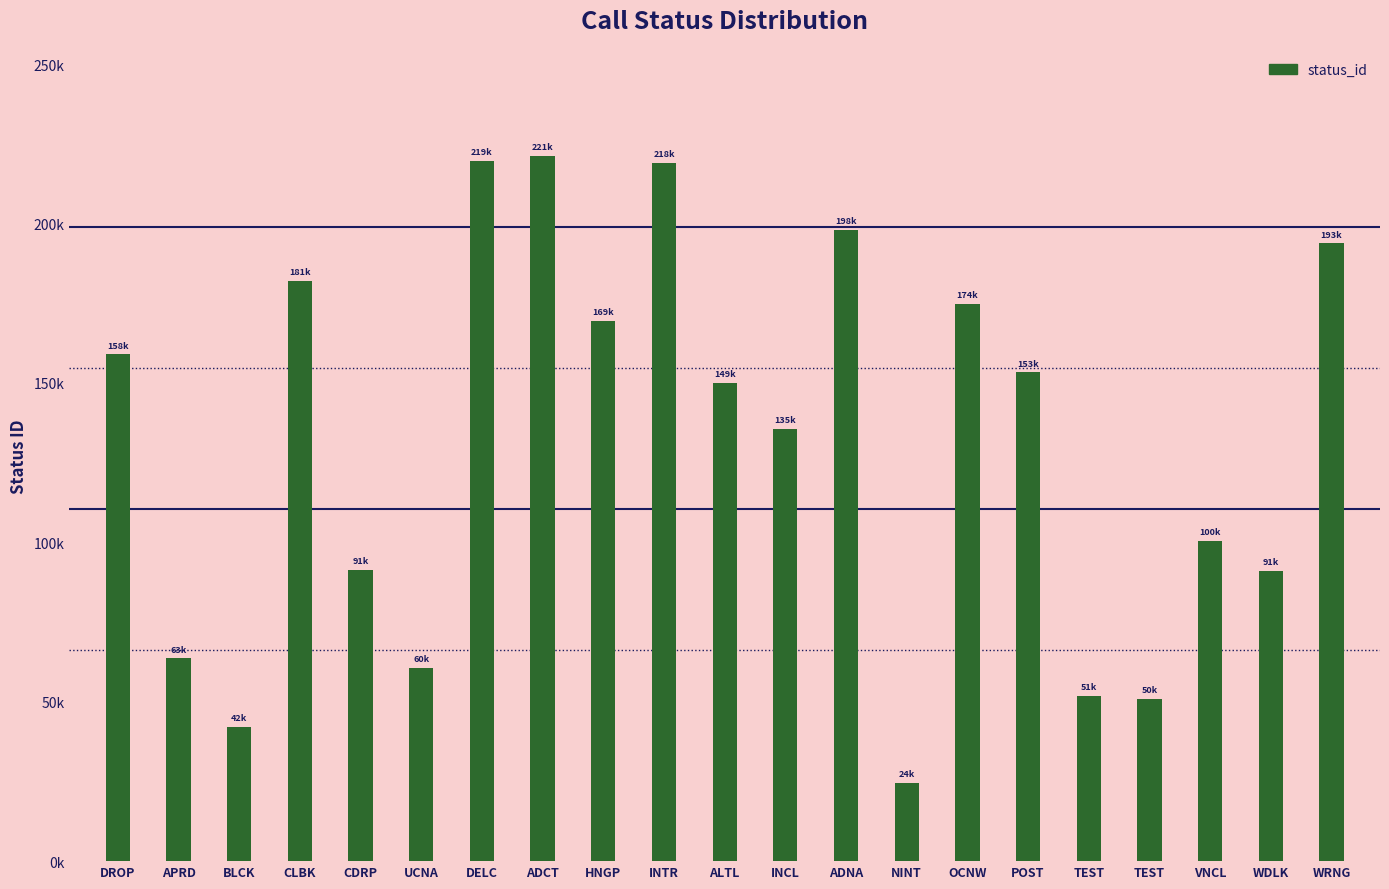

Are the bars grouped side by side (vs. stacked)?

No